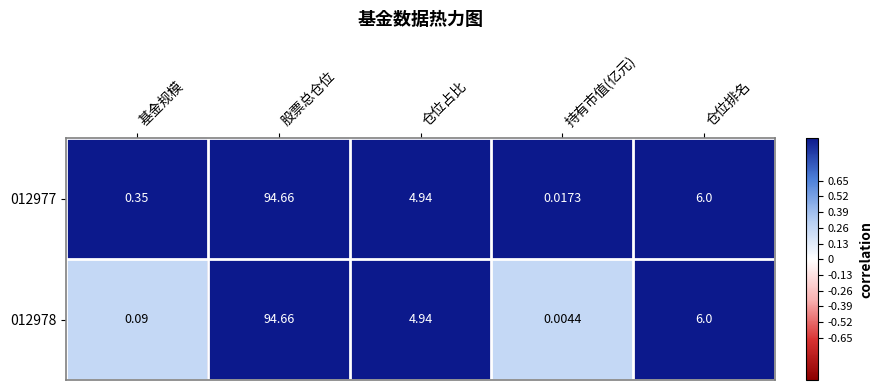

Rank the categories by 012978 value from lowest to highest.

持有市值(亿元), 基金规模, 仓位占比, 仓位排名, 股票总仓位